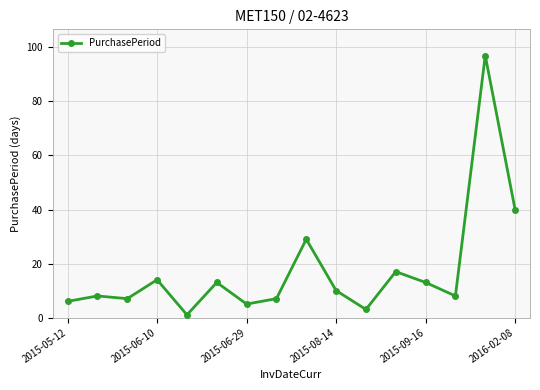

What is the difference between the second highest and second lowest values?

37